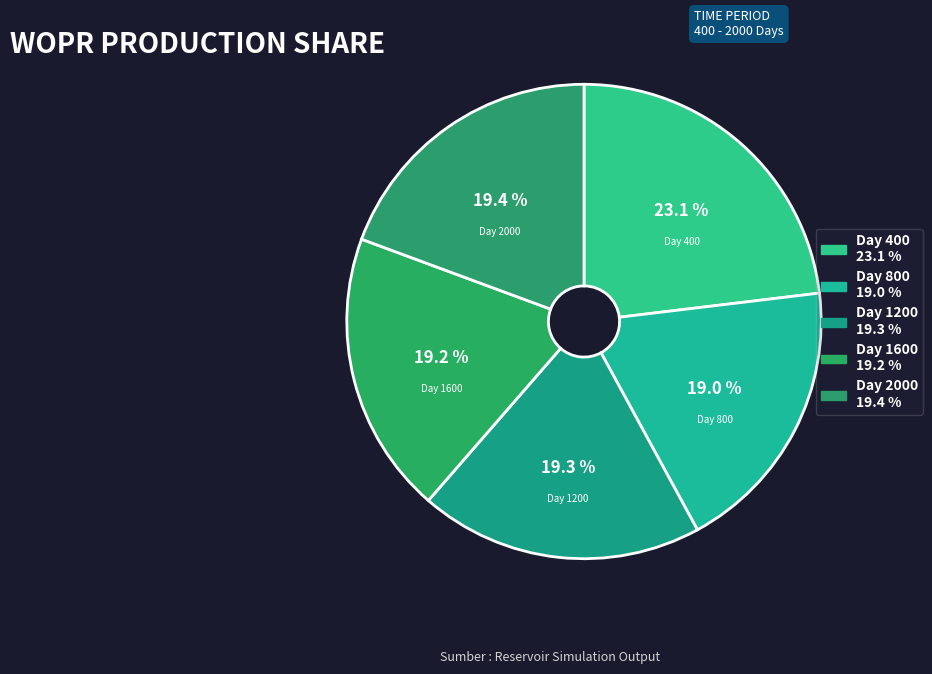

Rank the categories by value from highest to lowest.

400.0, 2000.0, 1200.0, 1600.0, 800.0